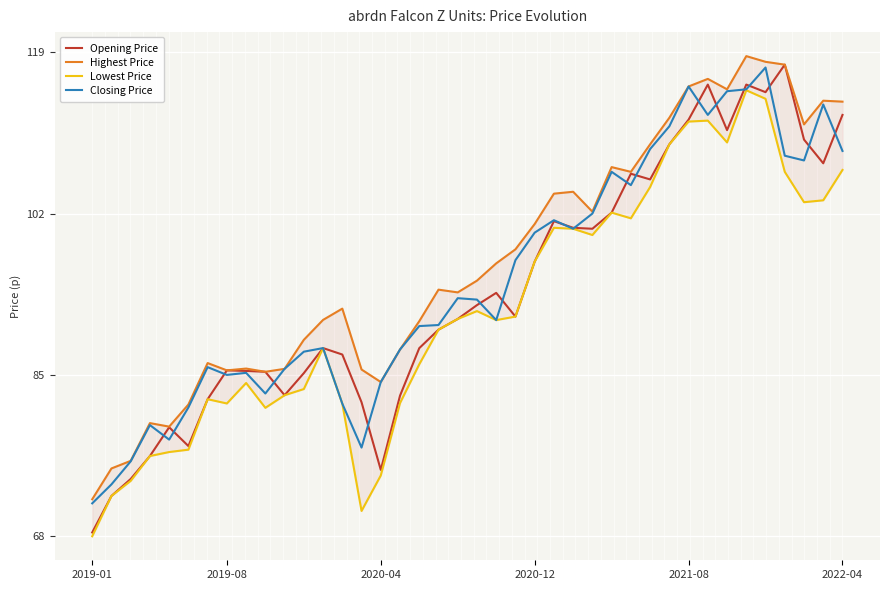

At how many categories does at least one series exceed 95?

19